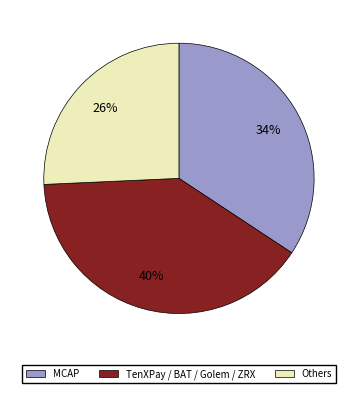

How many slices are in this pie chart?

3